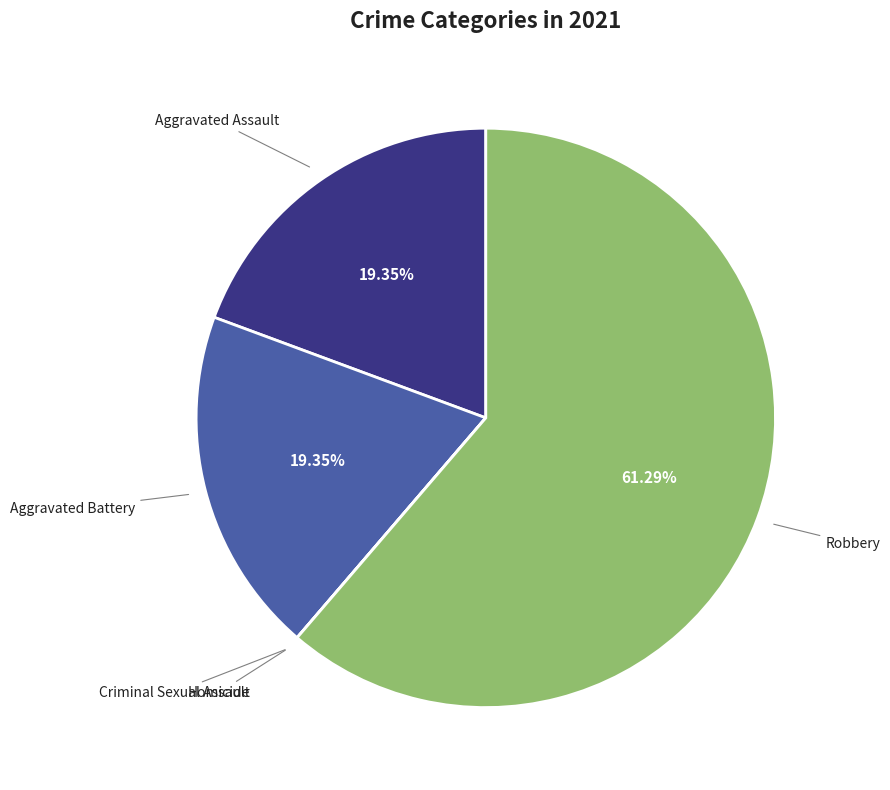

Which category has the biggest portion of the pie?

Robbery